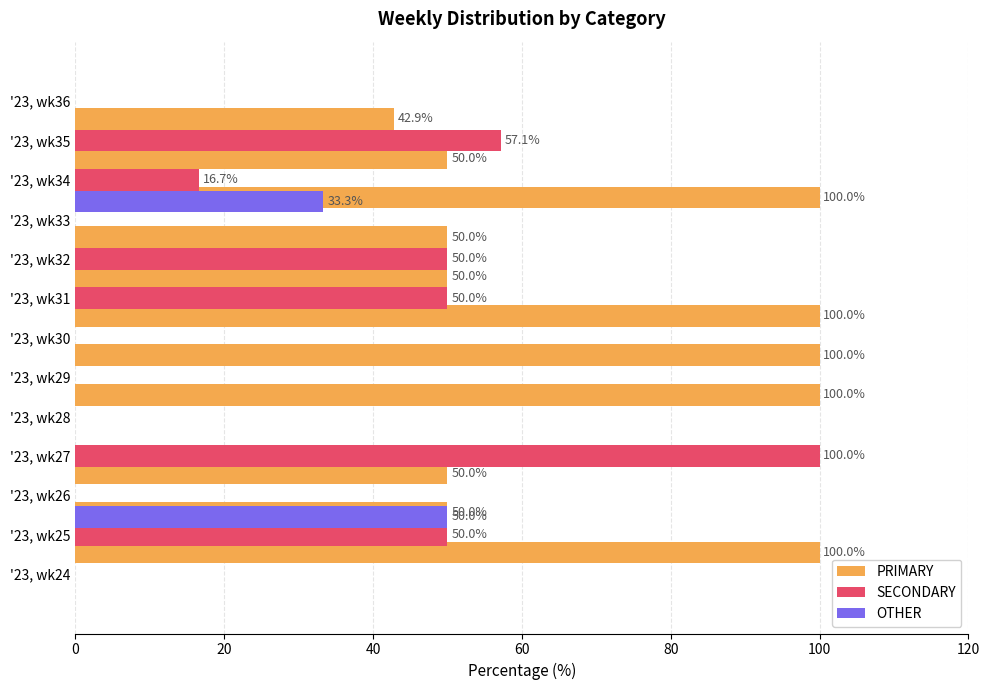

List the series in order of their overall mean, highest first.

PRIMARY, SECONDARY, OTHER